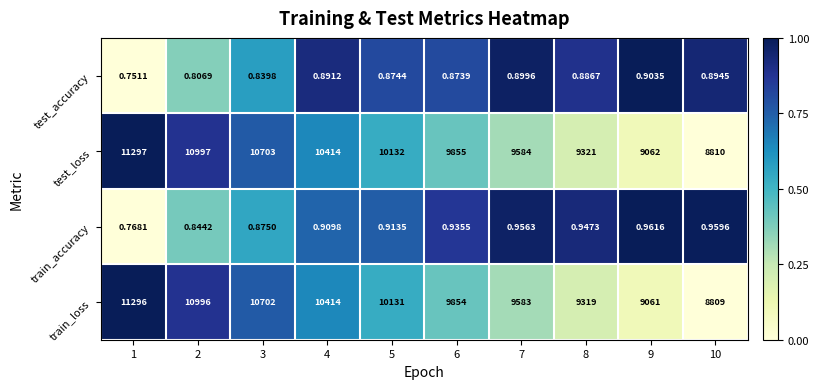

List the series in order of their peak value, lowest first.

test_accuracy, train_accuracy, train_loss, test_loss